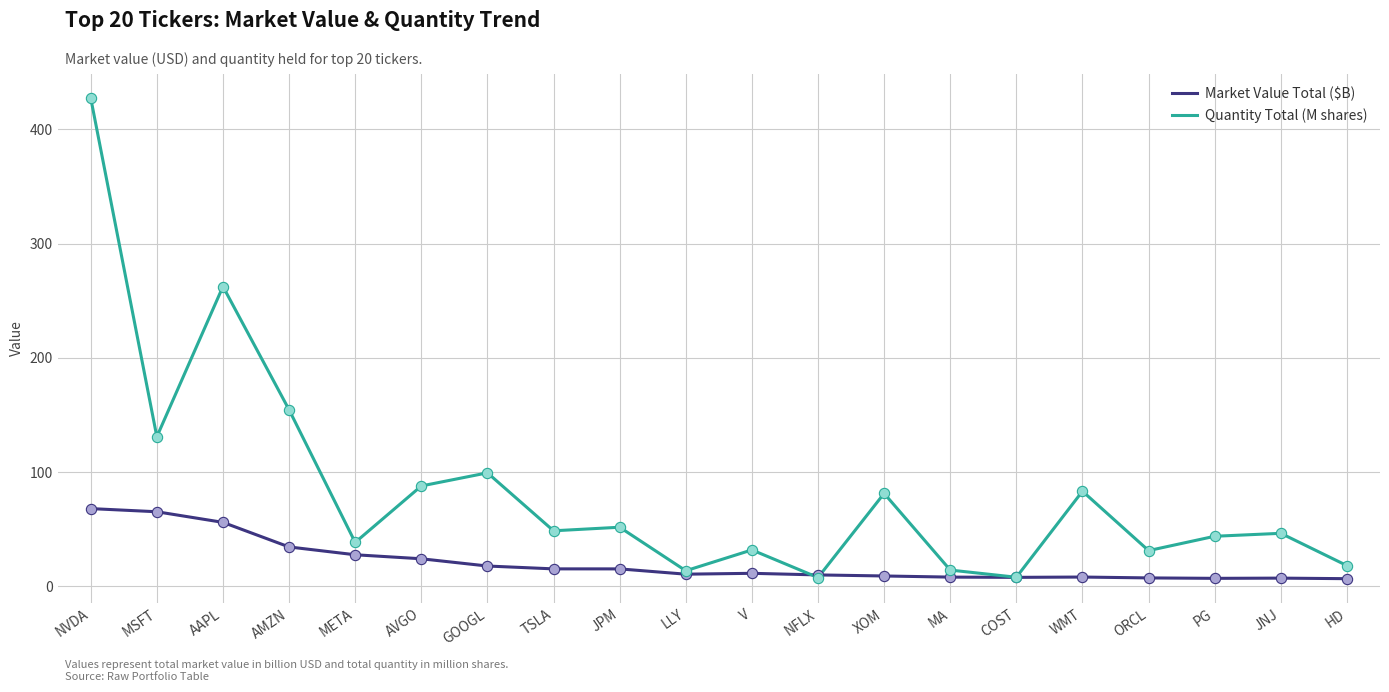

What are all the series names shown in the legend?

Market Value Total ($B), Quantity Total (M shares)